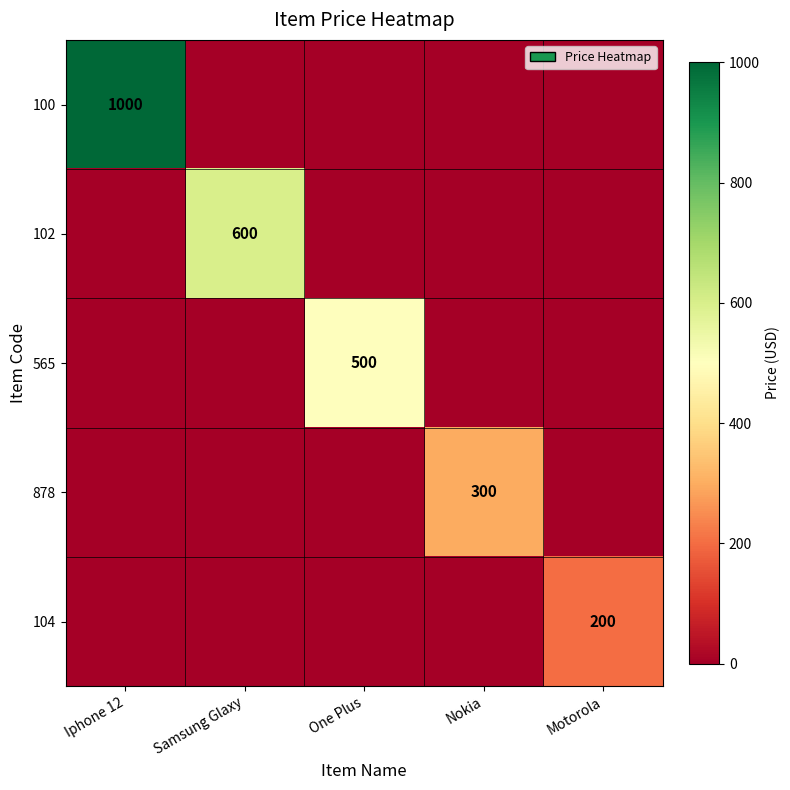

The value of 102 at Motorola is 386. True or false?

False